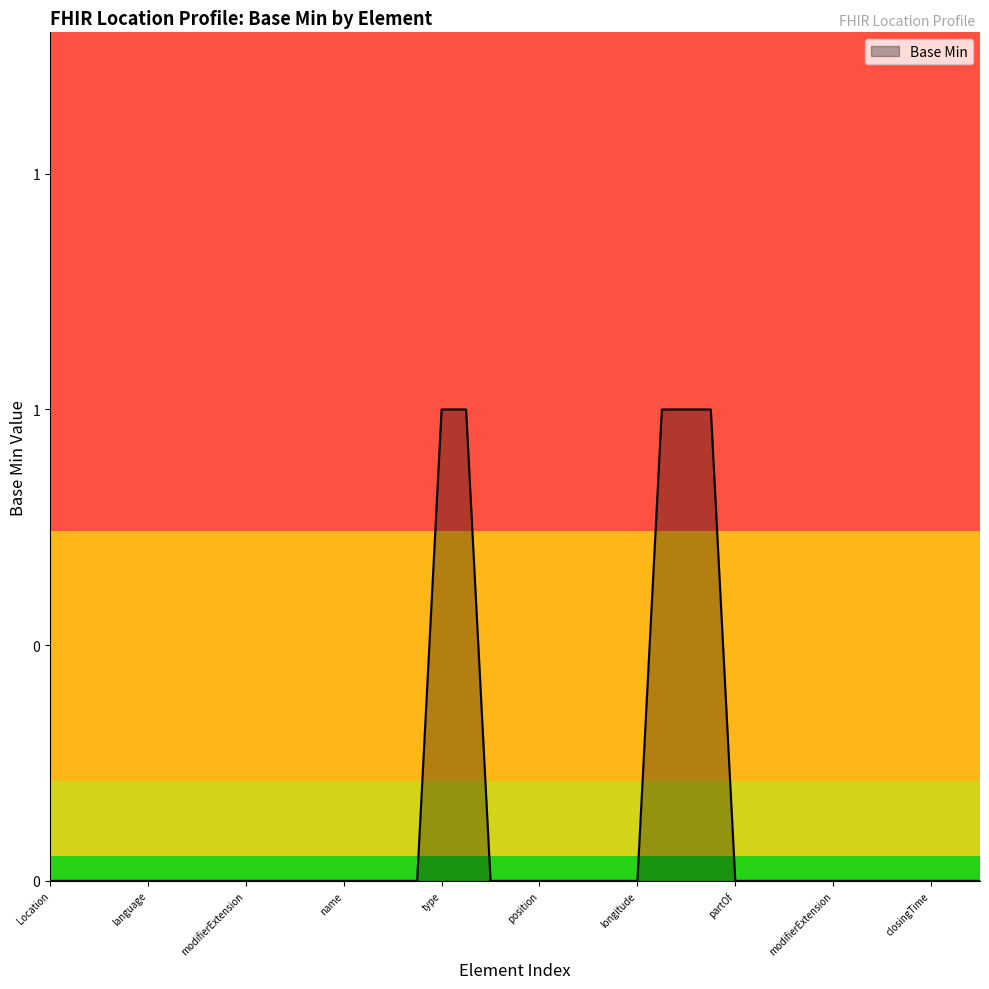

Is this an area chart (filled region under the line)?

Yes